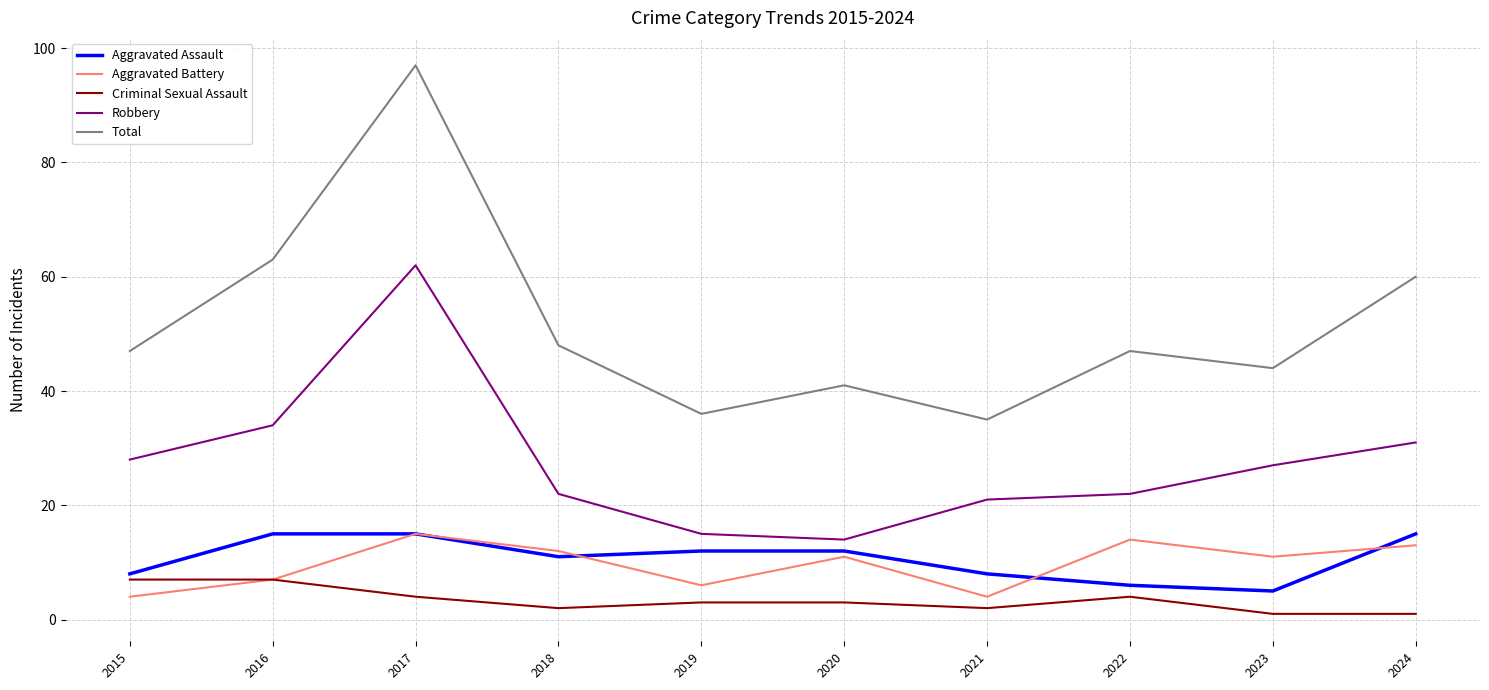

True or false: Aggravated Battery has a value of 12 at 2018.

True